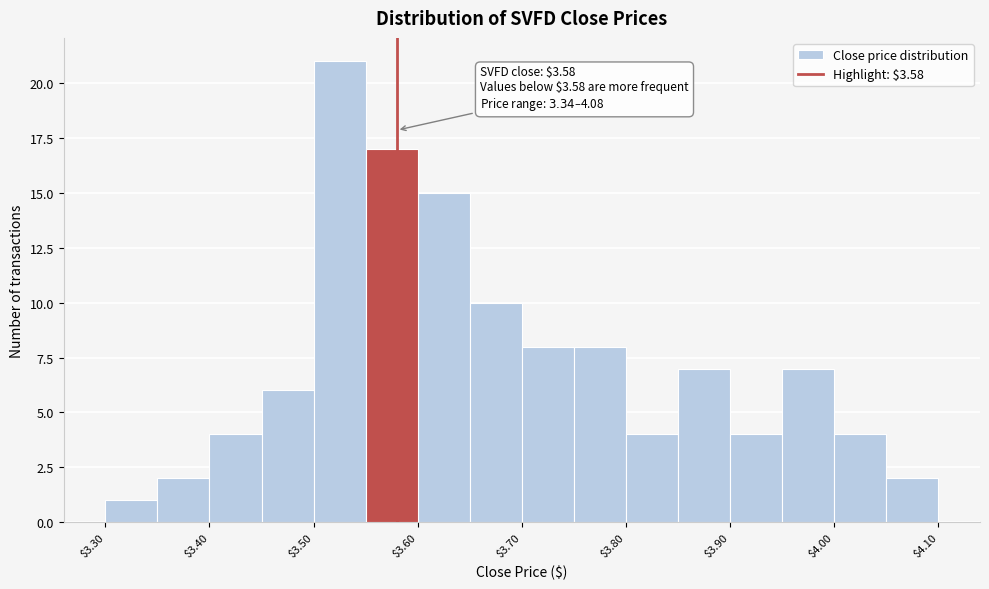

Over which range of the x-axis is the bar tallest?

3.50 to 3.55